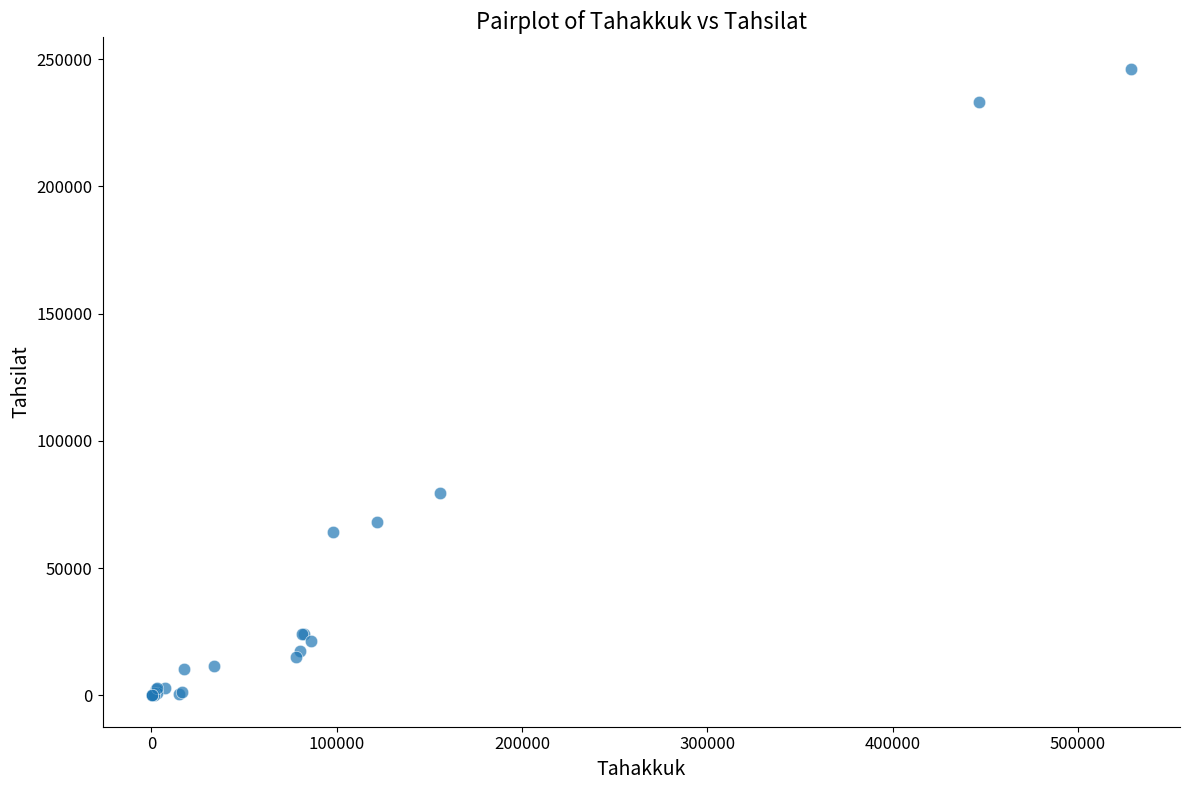

What Y value in the scatter plot is closest to 123111?

79654